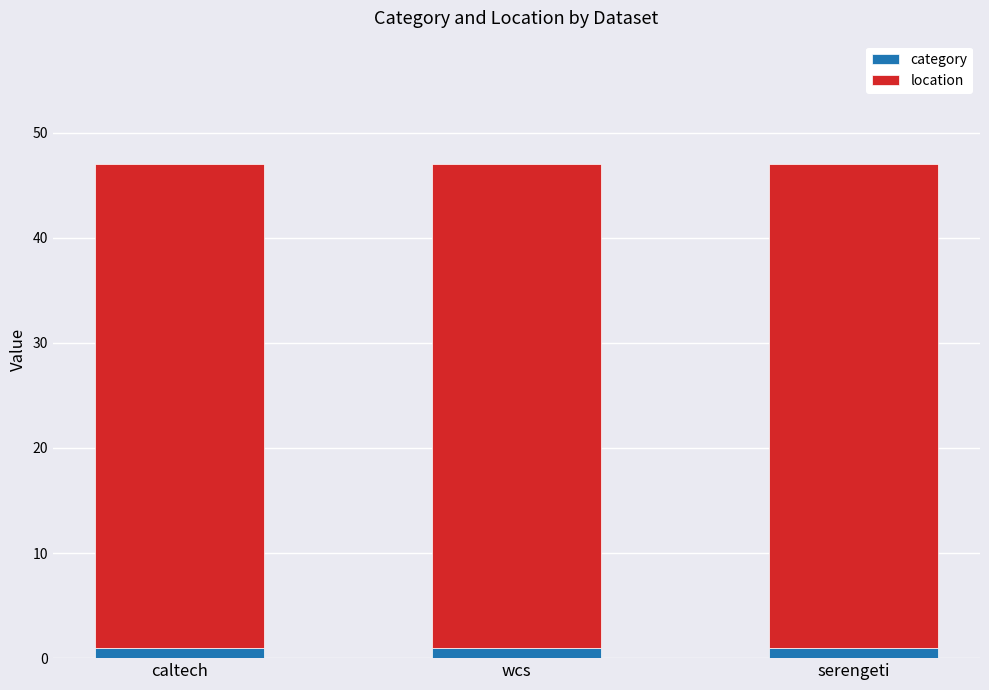

How many bars are there in total?

3